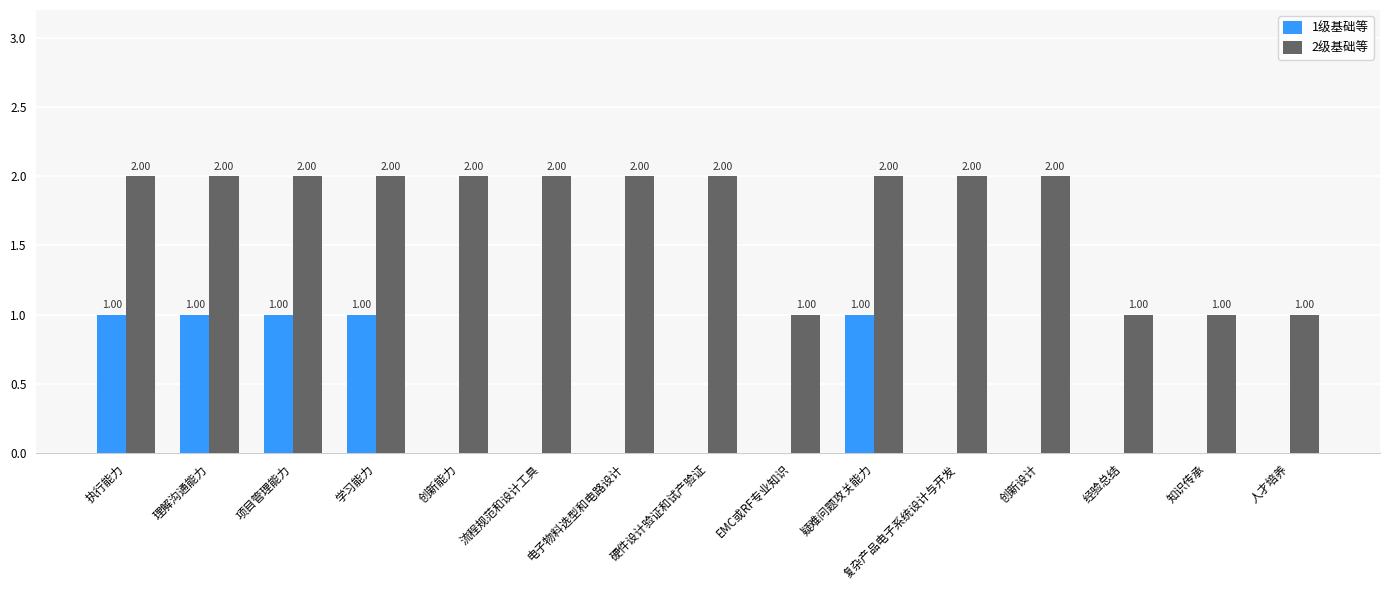

Which series changed the most between 学习能力 and 硬件设计验证和试产验证?

1级基础等